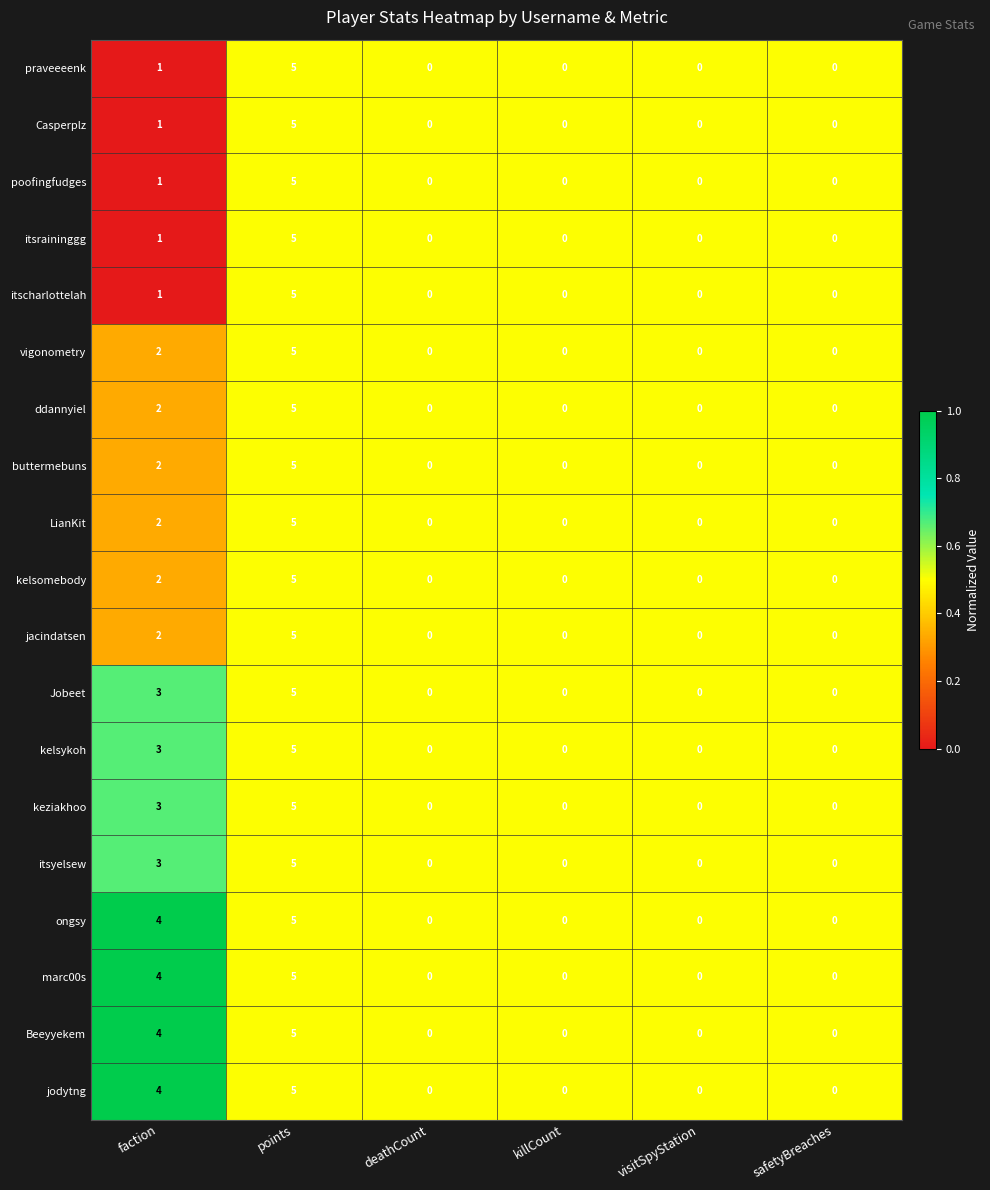

True or false: keziakhoo has a value of 5 at points.

True